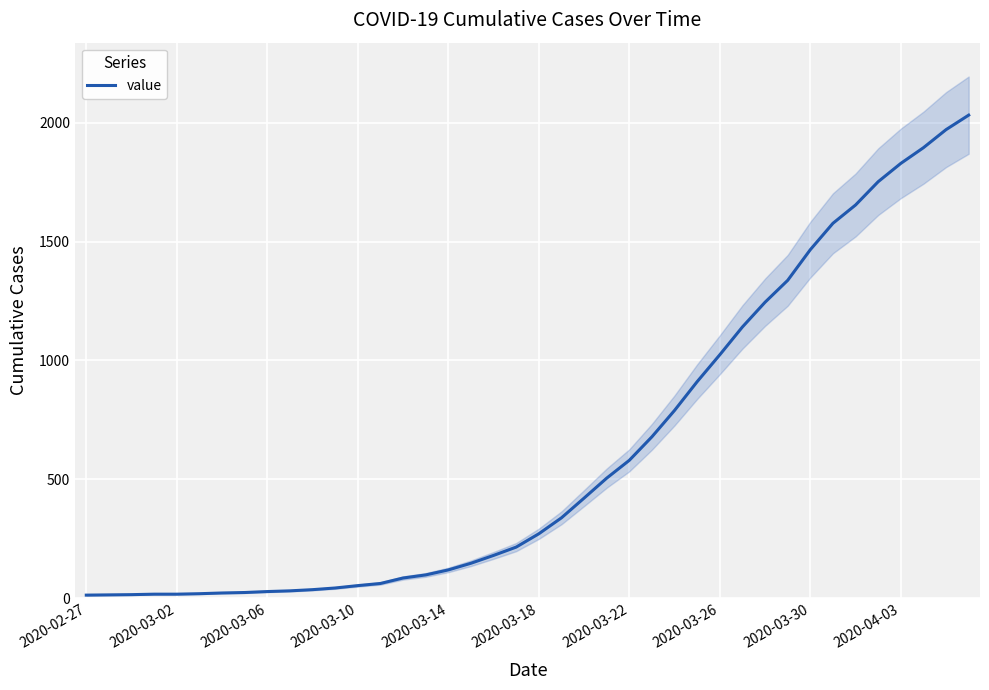

What is the smallest value displayed?

13